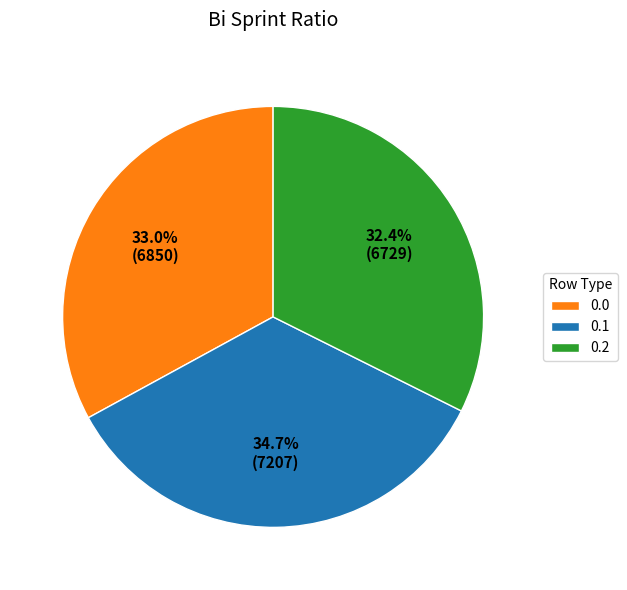

To the nearest percent, what is the difference between the largest and smallest slice percentages?

2%